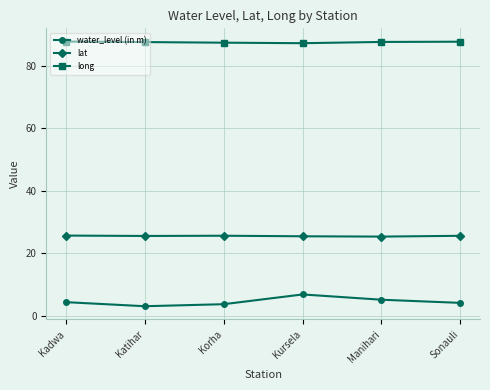

True or false: lat has more than 2 interior local peaks.

False